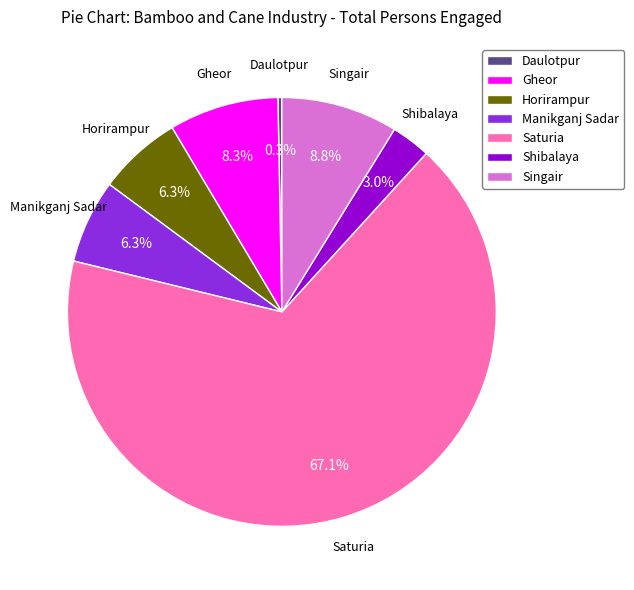

To the nearest percent, what is the difference between the Horirampur and Gheor slice percentages?

2%